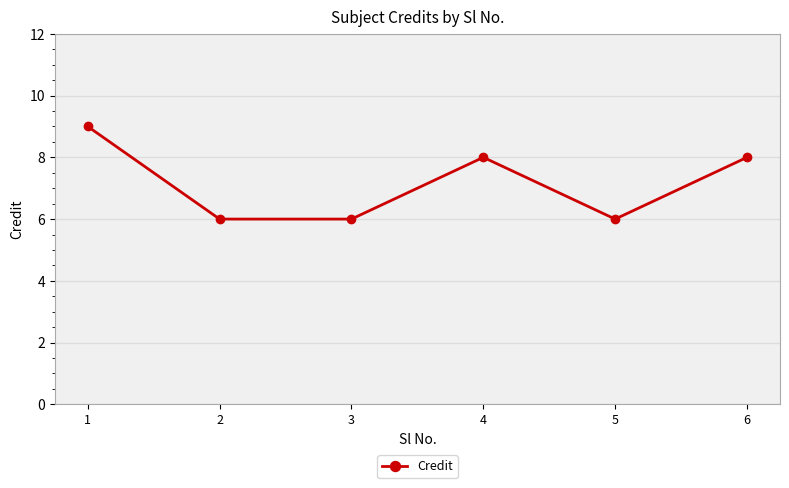

Reading left to right, transcribe all the data shown in this chart.

9	6	6	8	6	8